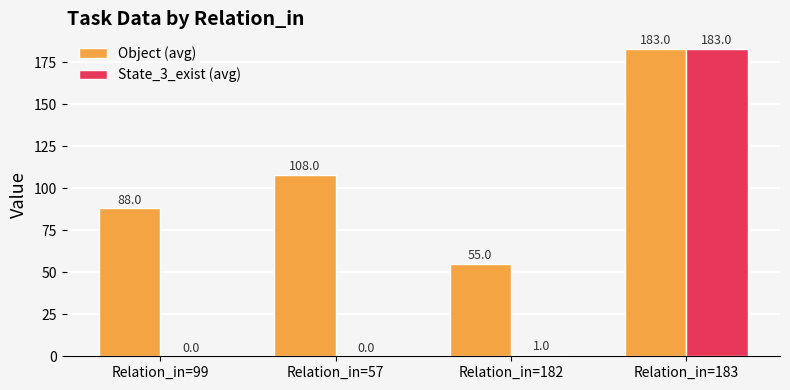

Where is Object (avg) nearest to the value 119?

Relation_in=57